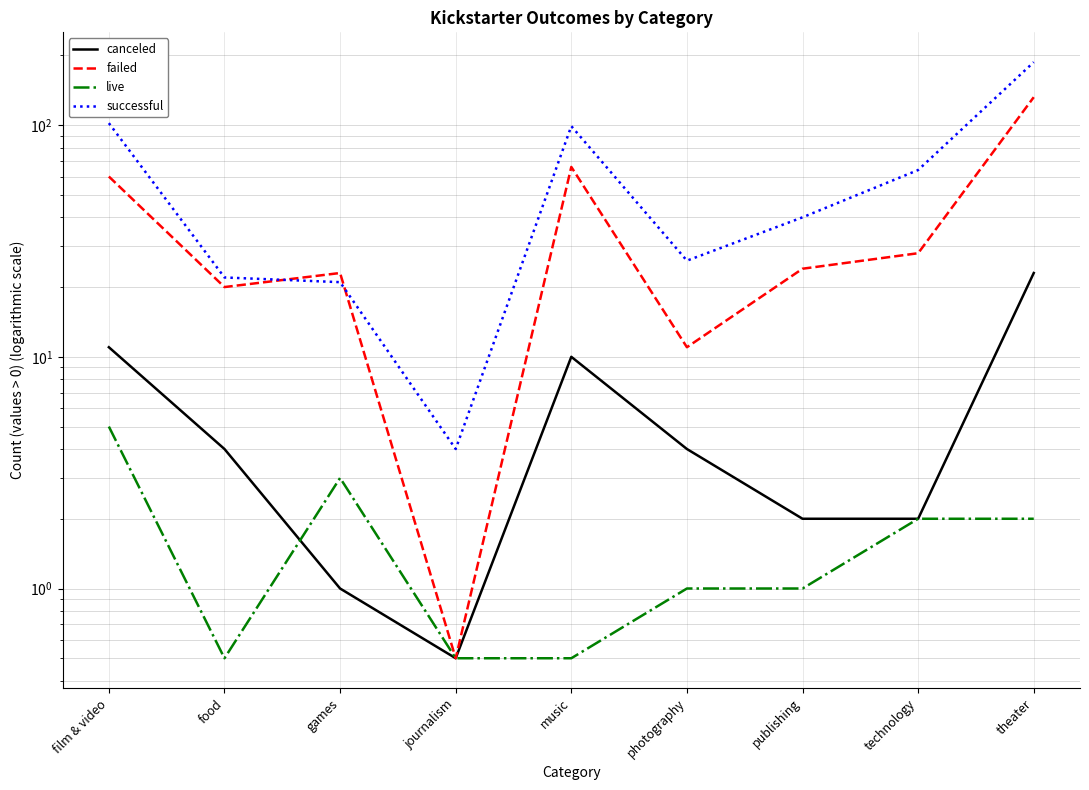

What is the difference between the maximum and minimum values in the canceled series?

22.5